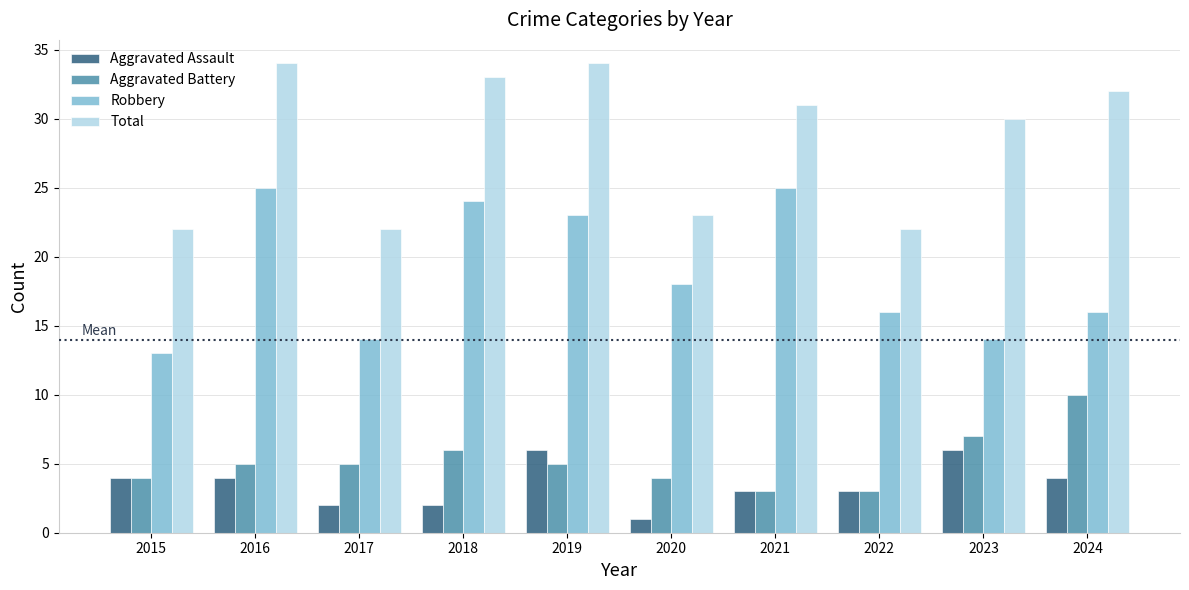

At 2024, list the series in order from largest to smallest.

Total, Robbery, Aggravated Battery, Aggravated Assault